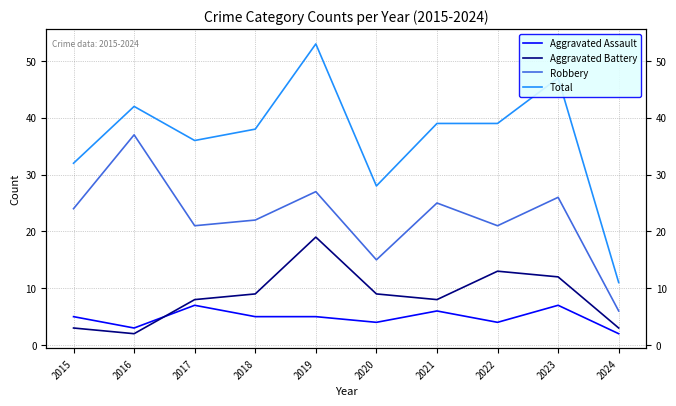

How many lines are shown in the chart?

4